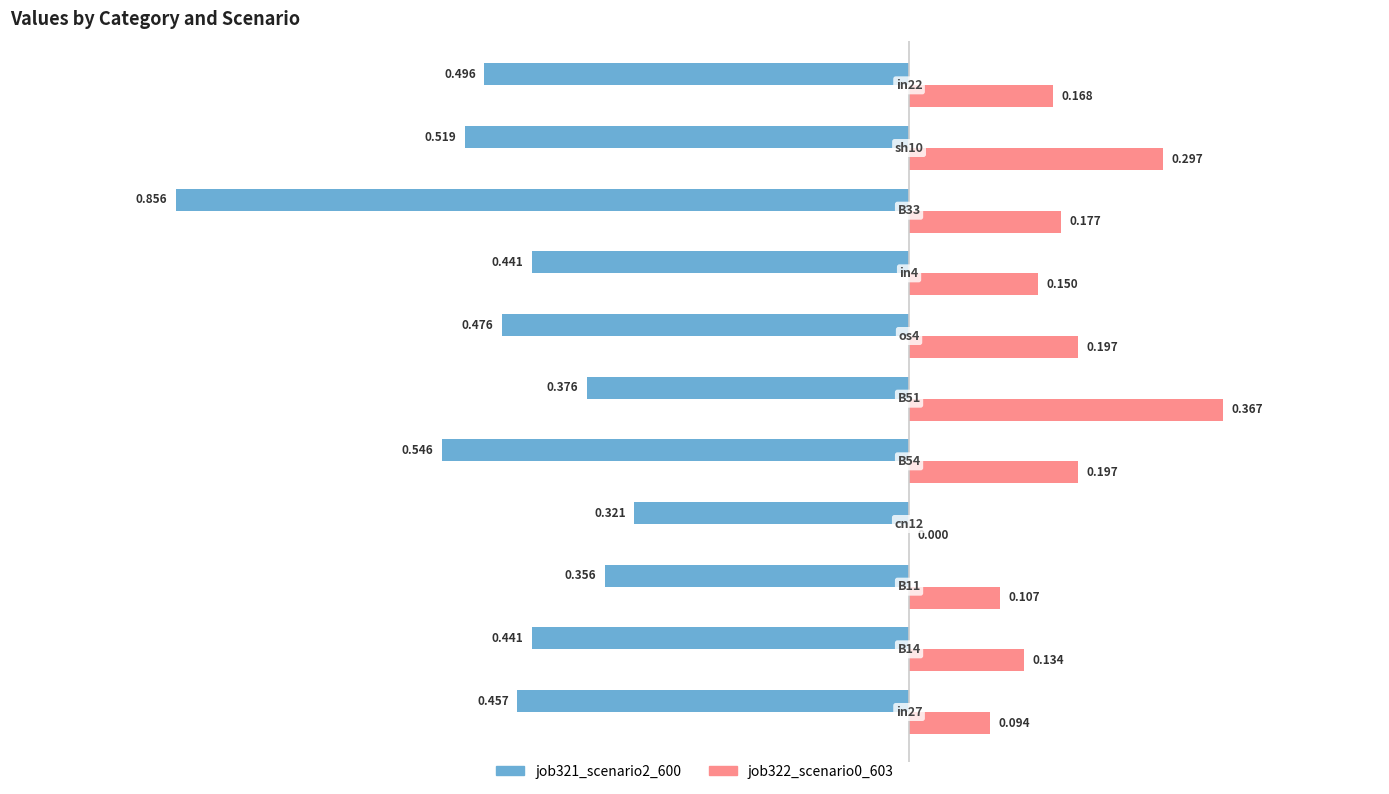

What is the value of the job322_scenario0_603 bar at the 8th from the left?

0.2